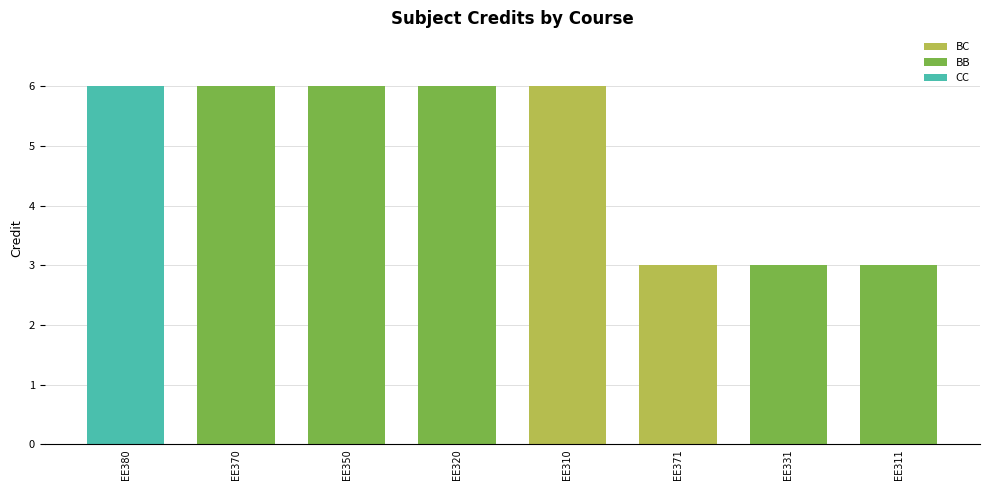

Count the number of categories in the chart.

8